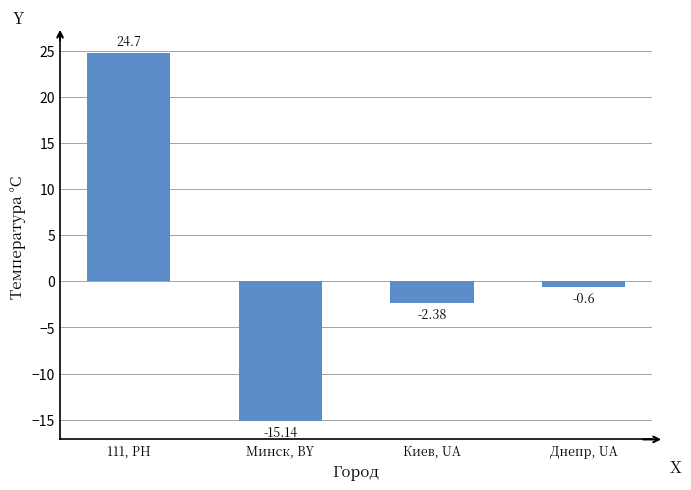

What is the difference between the maximum and minimum values?

39.8